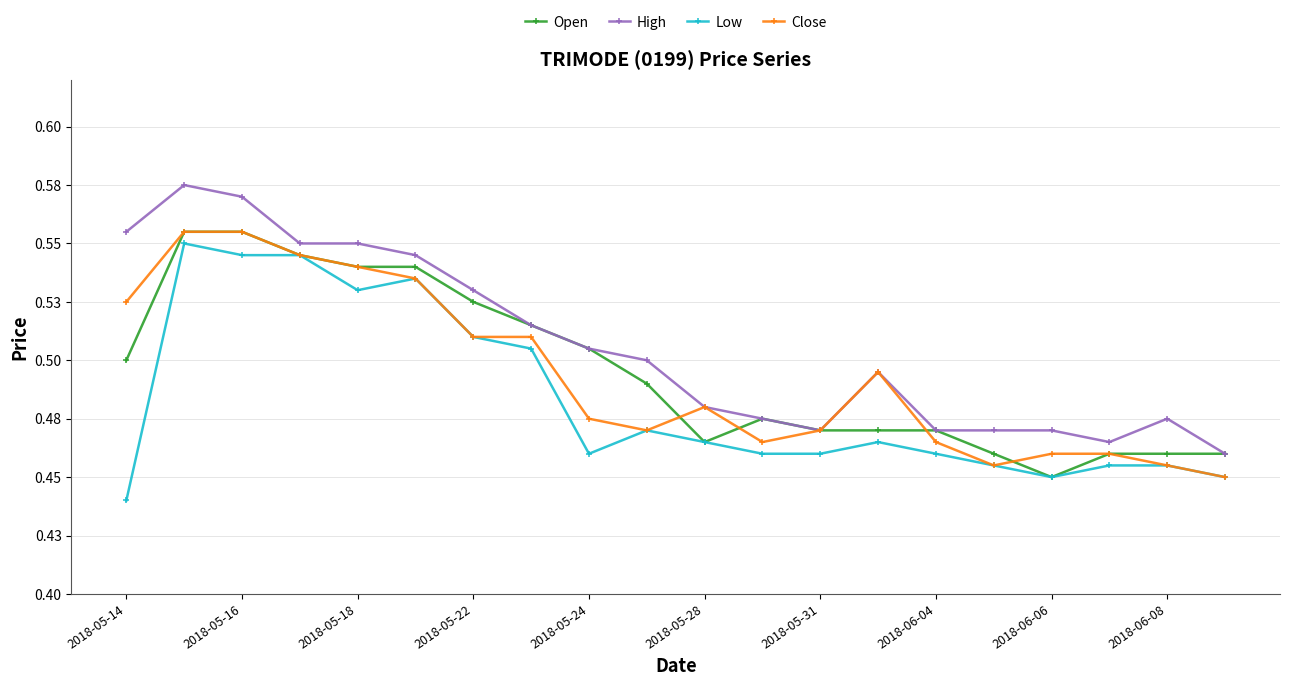

Which series has the widest spread of values?

High